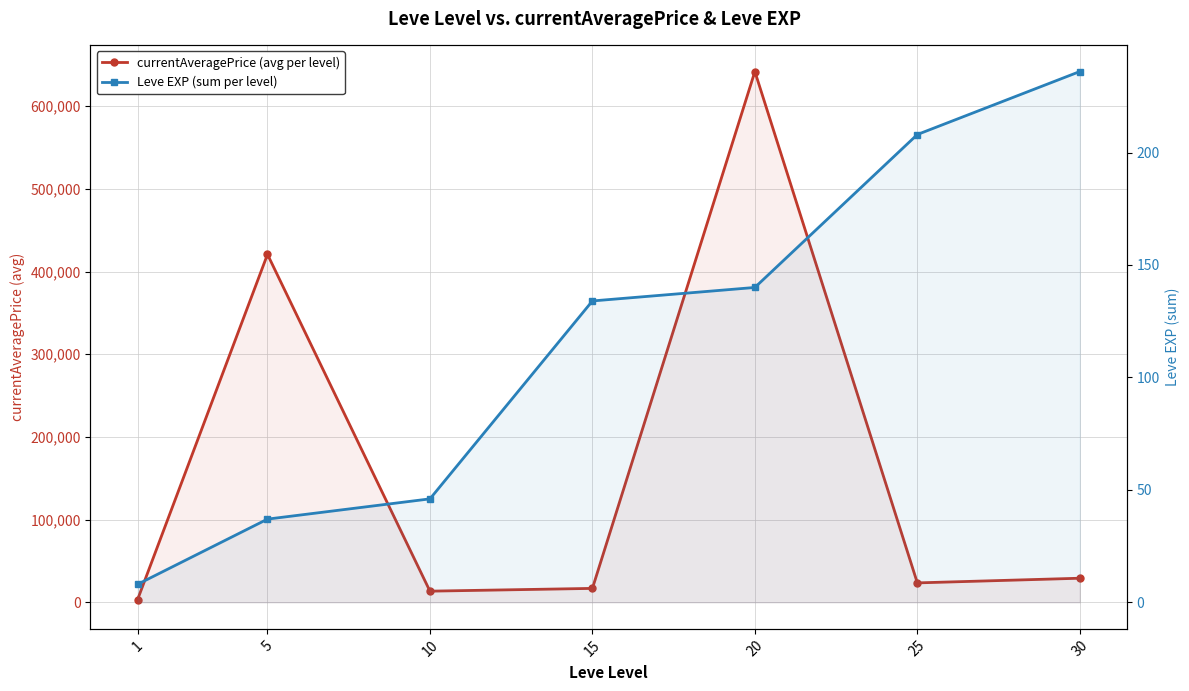

Which category has the highest value in the Leve EXP (sum per level) series?

30